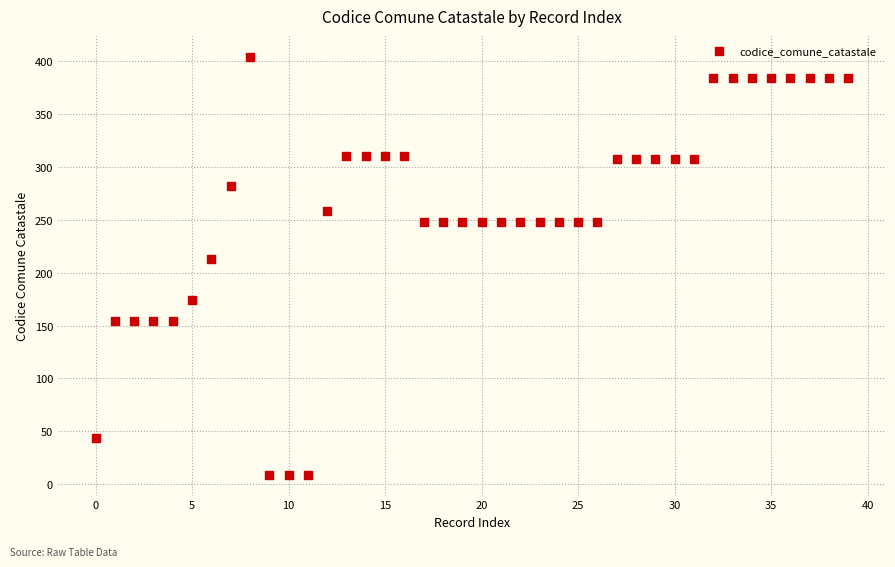

What is the range of Y values (max minus min)?

395